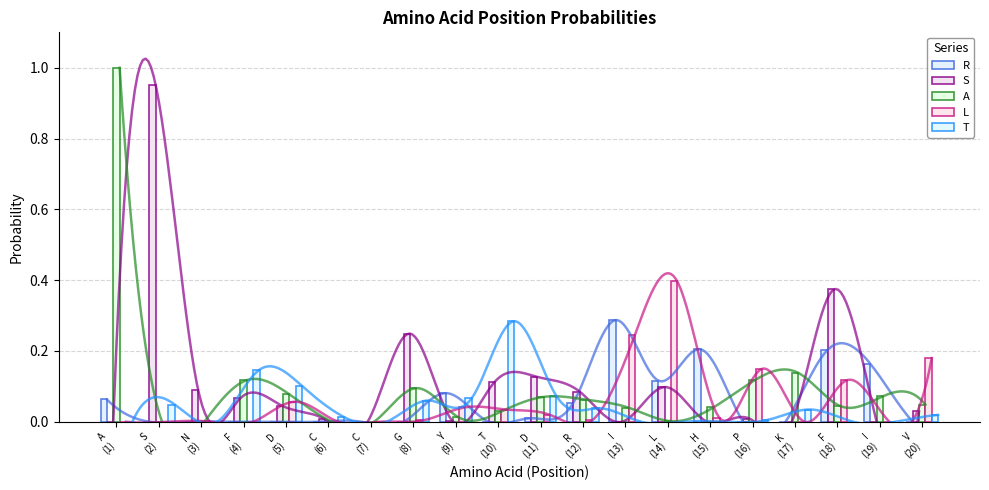

Rank the categories by R value from lowest to highest.

S
(2), N
(3), F
(4), D
(5), C
(6), C
(7), G
(8), T
(10), P
(16), K
(17), V
(20), D
(11), R
(12), A
(1), Y
(9), L
(14), I
(19), F
(18), H
(15), I
(13)